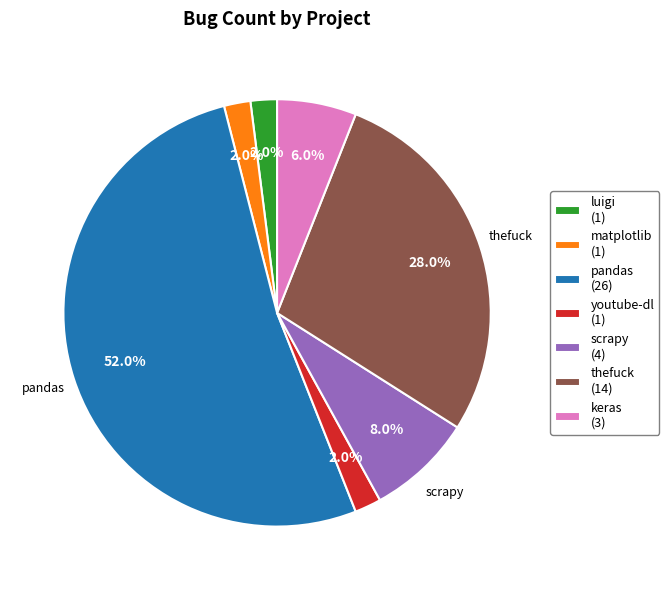

Is it true that thefuck is 1% of the pie?

False